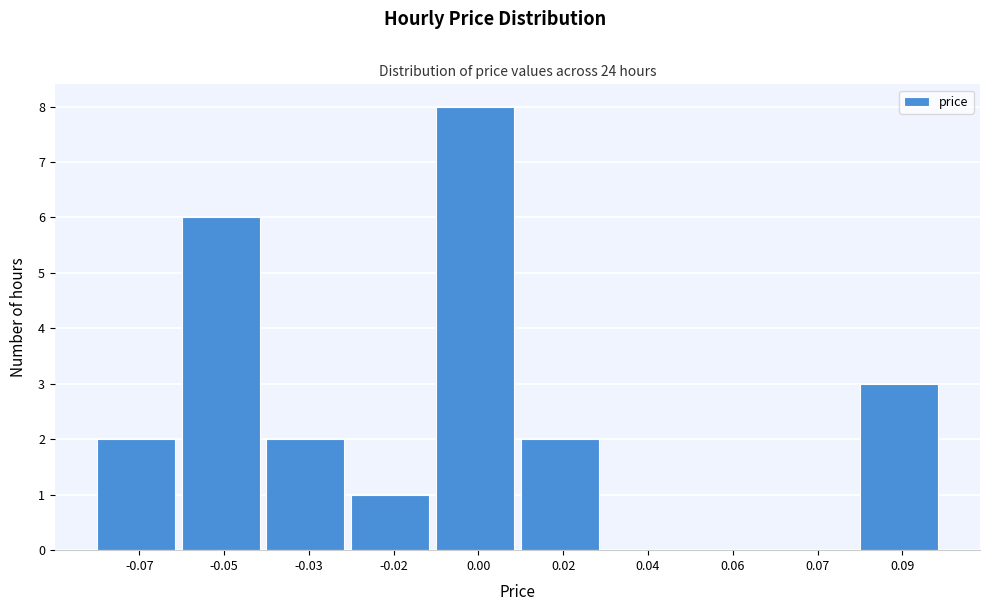

Reading left to right, transcribe all the data shown in this chart.

-0.07=2	-0.05=6	-0.03=2	-0.02=1	0.00=8	0.02=2	0.04=0	0.06=0	0.07=0	0.09=3